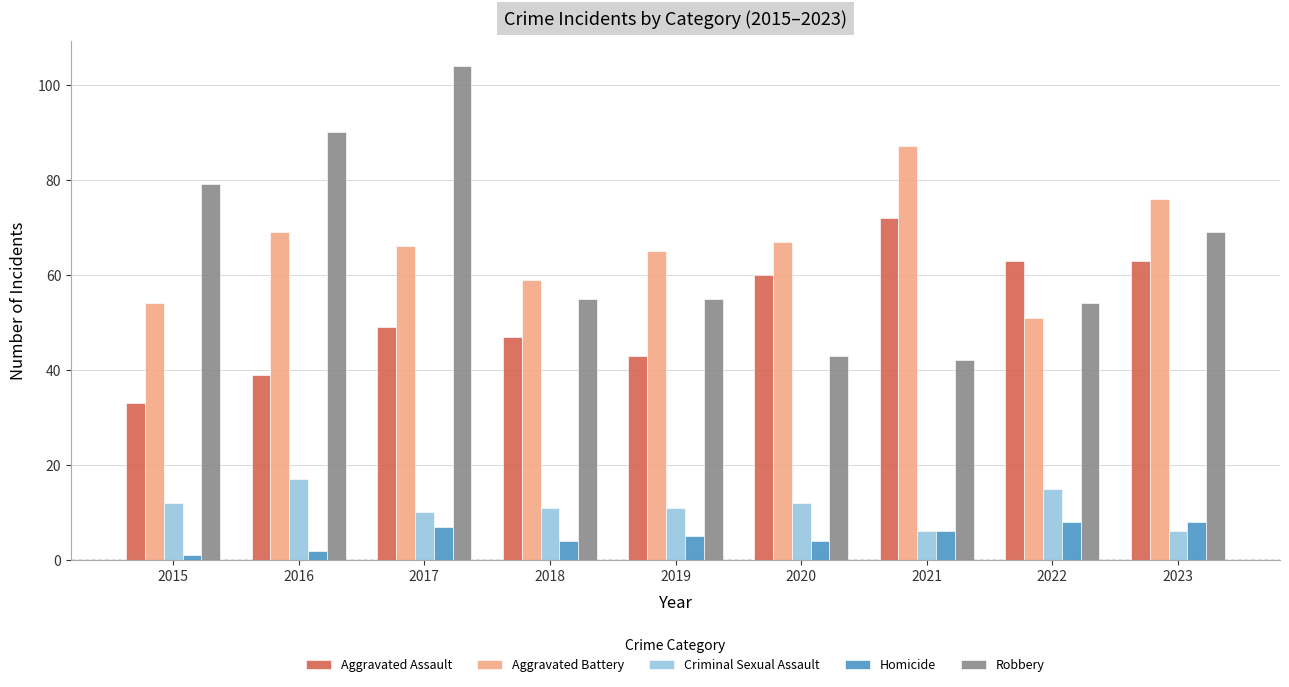

Are the bars grouped side by side (vs. stacked)?

Yes